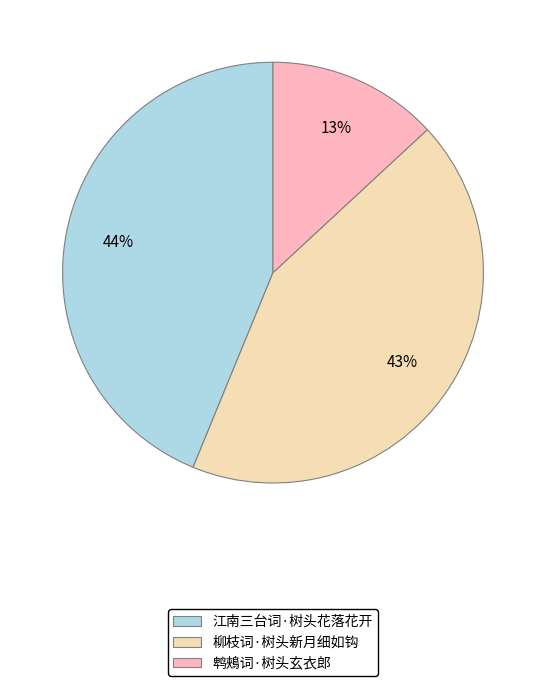

What is the smallest slice in the pie chart?

鹎鵊词·树头玄衣郎